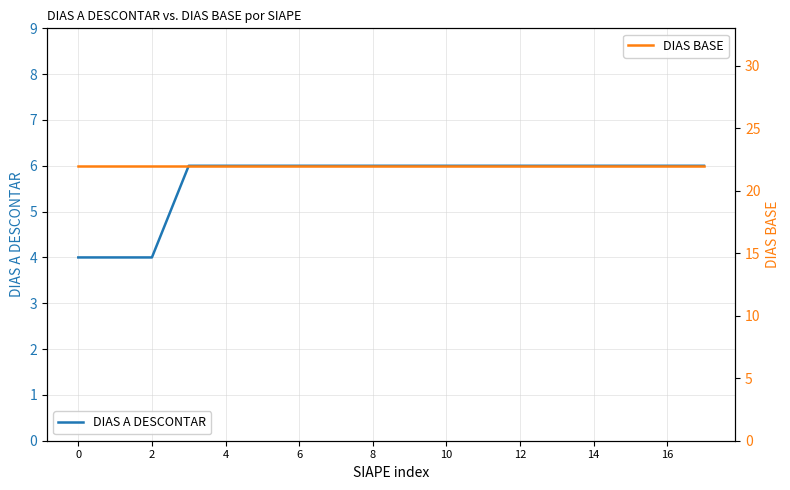

What is the highest value of the DIAS A DESCONTAR series?

6